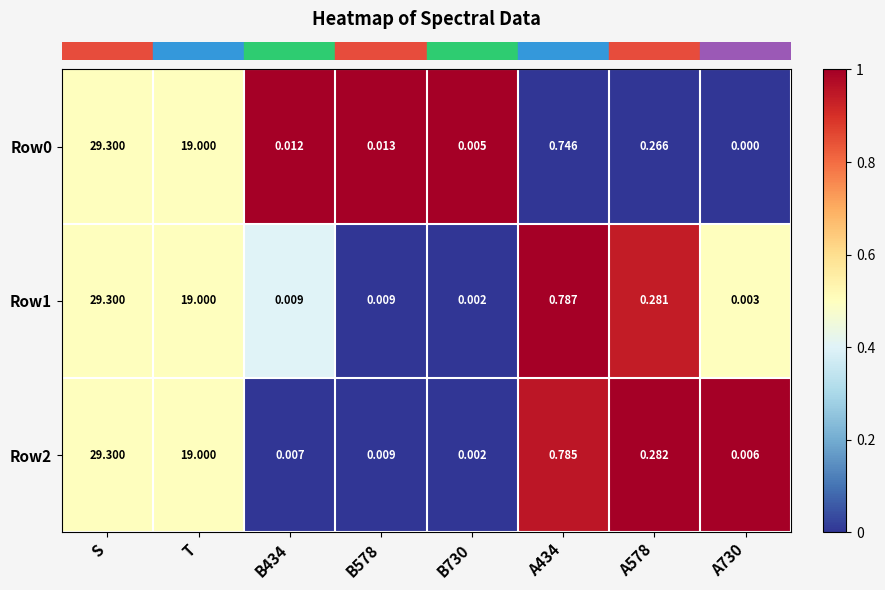

At which label is Row0 closest to 14?

T